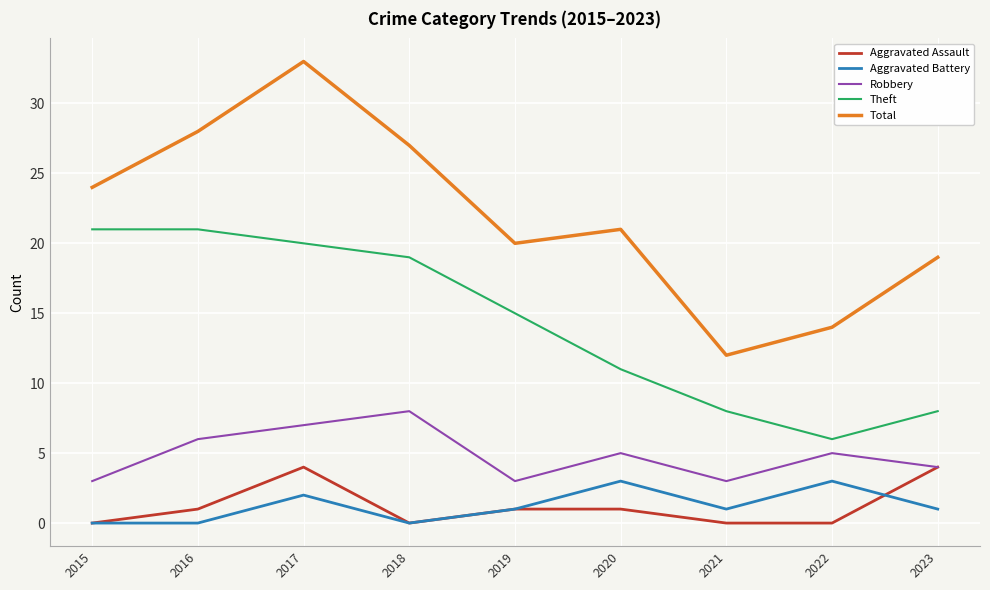

Where is Total nearest to the value 22?

2020